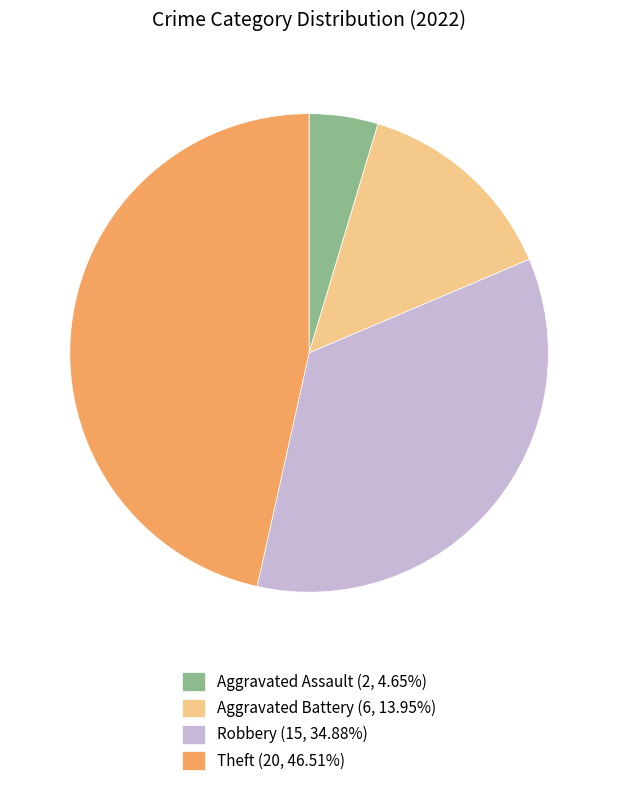

Does any single category account for the majority?

No